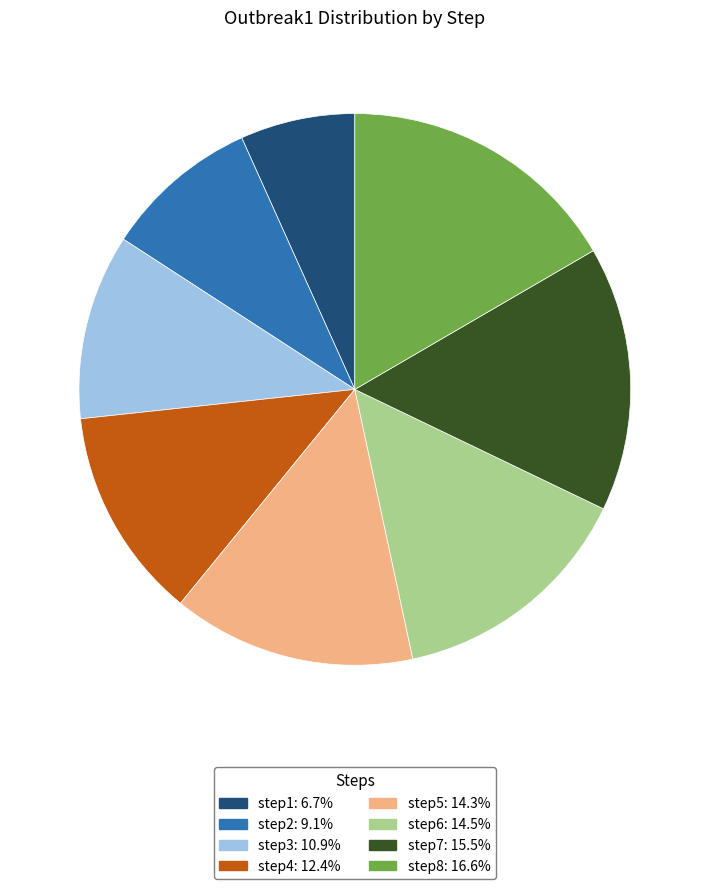

What is the smallest slice in the pie chart?

step1